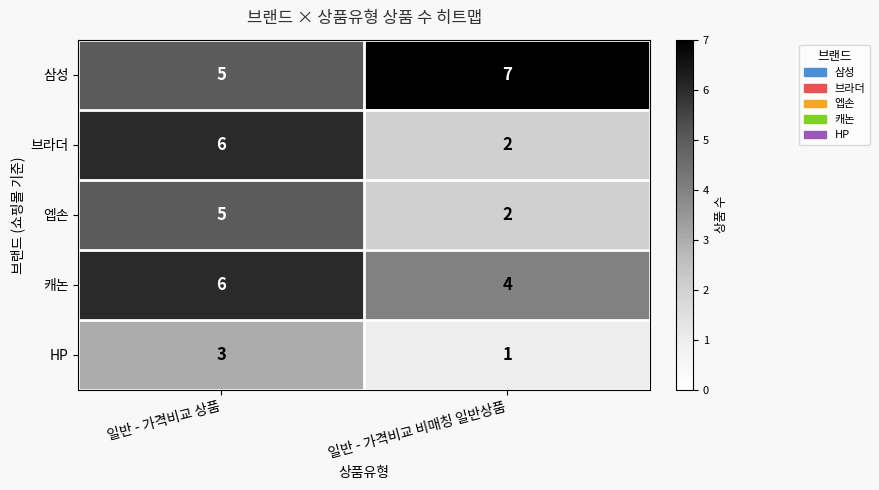

What is the difference between the highest and lowest values at 일반 - 가격비교 상품?

3